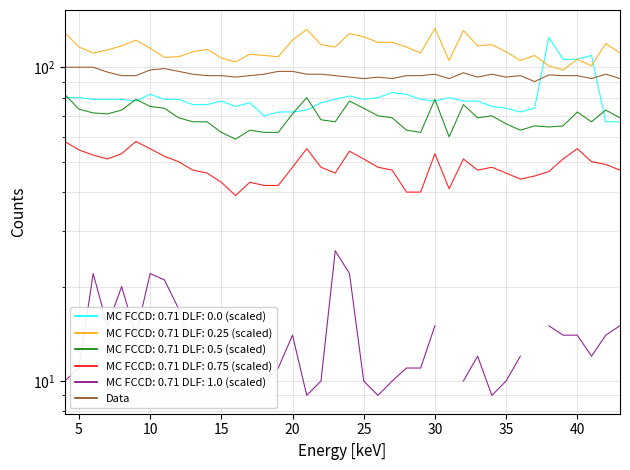

At how many categories does at least one series exceed 16?

40